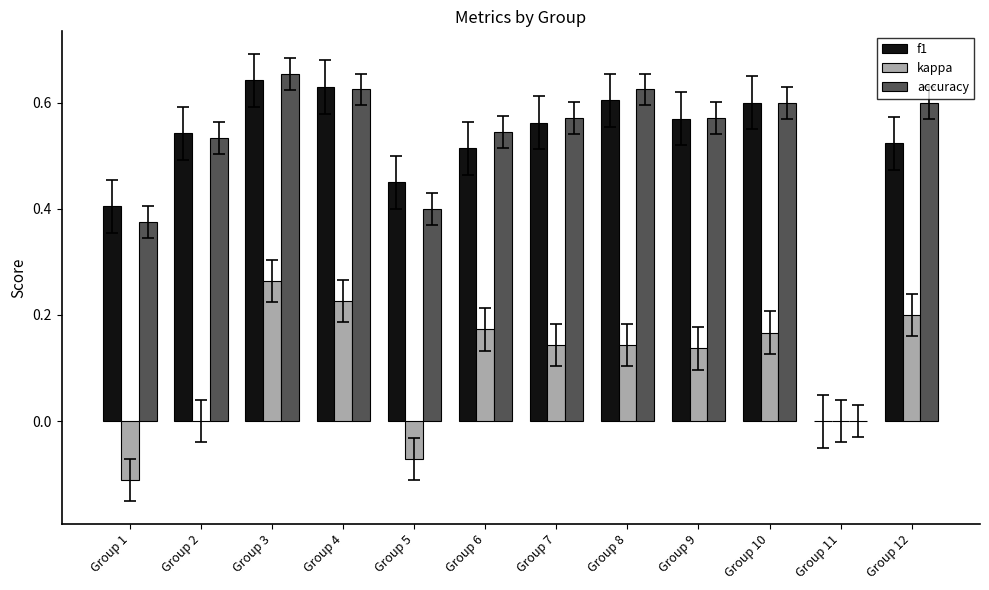

How many groups of bars are there?

12